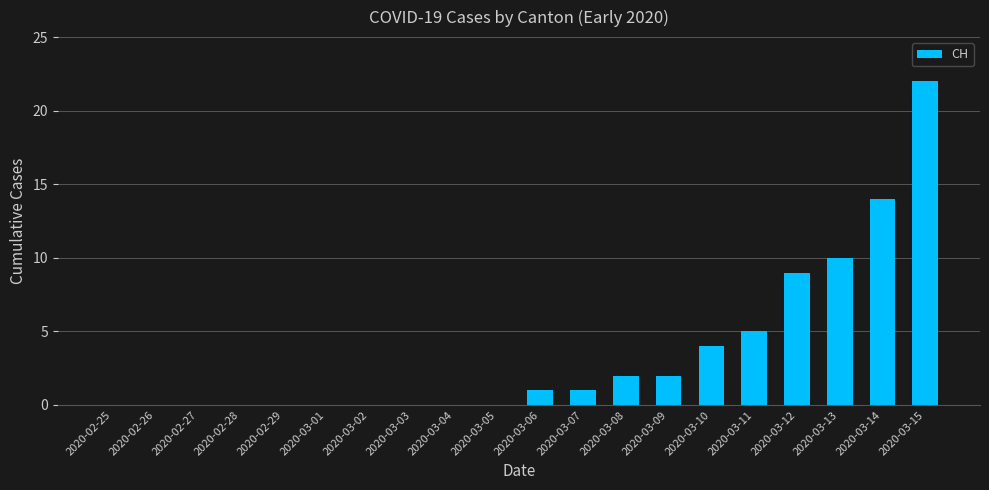

What is the maximum value shown in the chart?

22